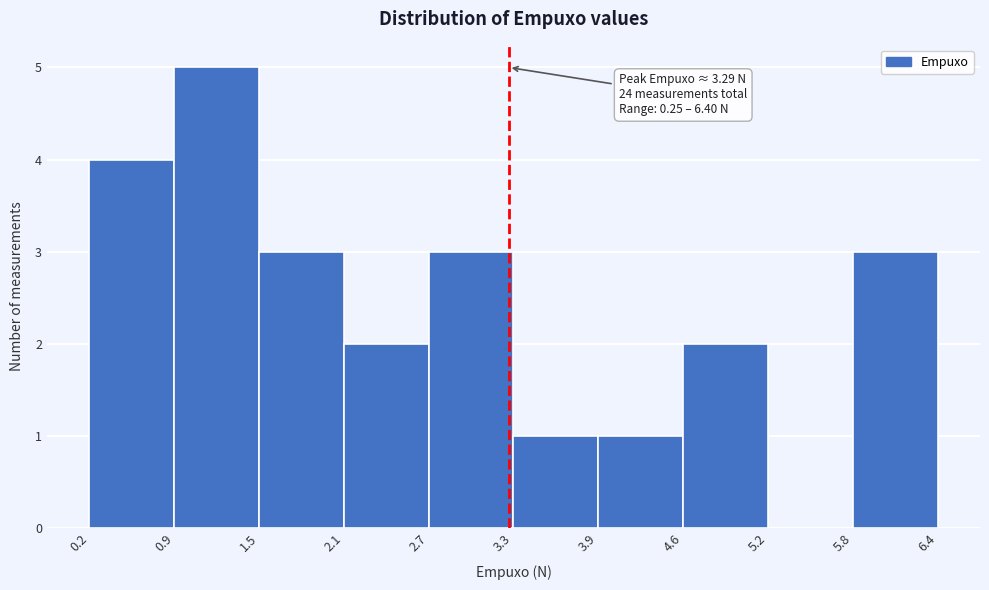

Over which range of the x-axis is the bar tallest?

0.9 to 1.5